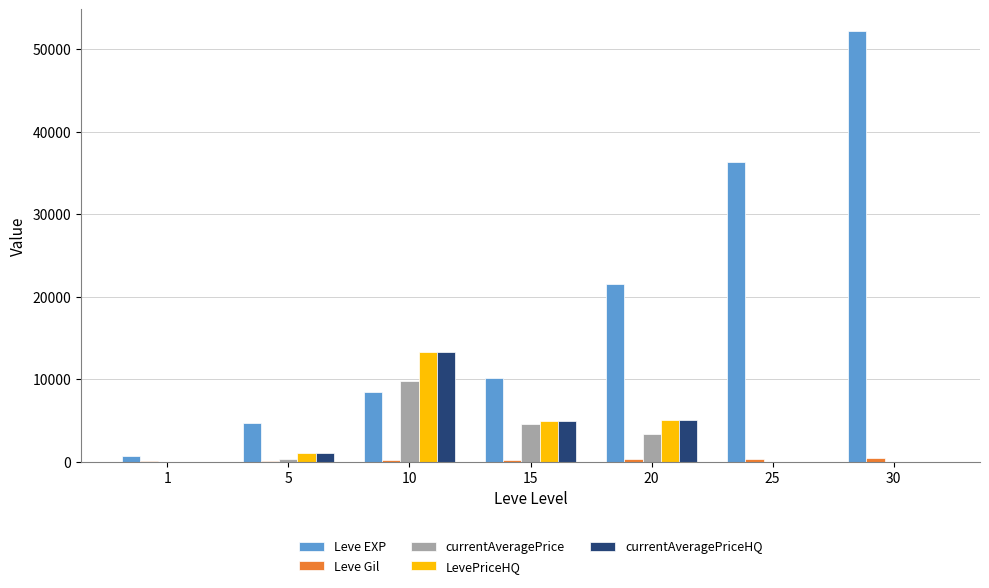

Between 5 and 30, which series saw the biggest shift?

Leve EXP